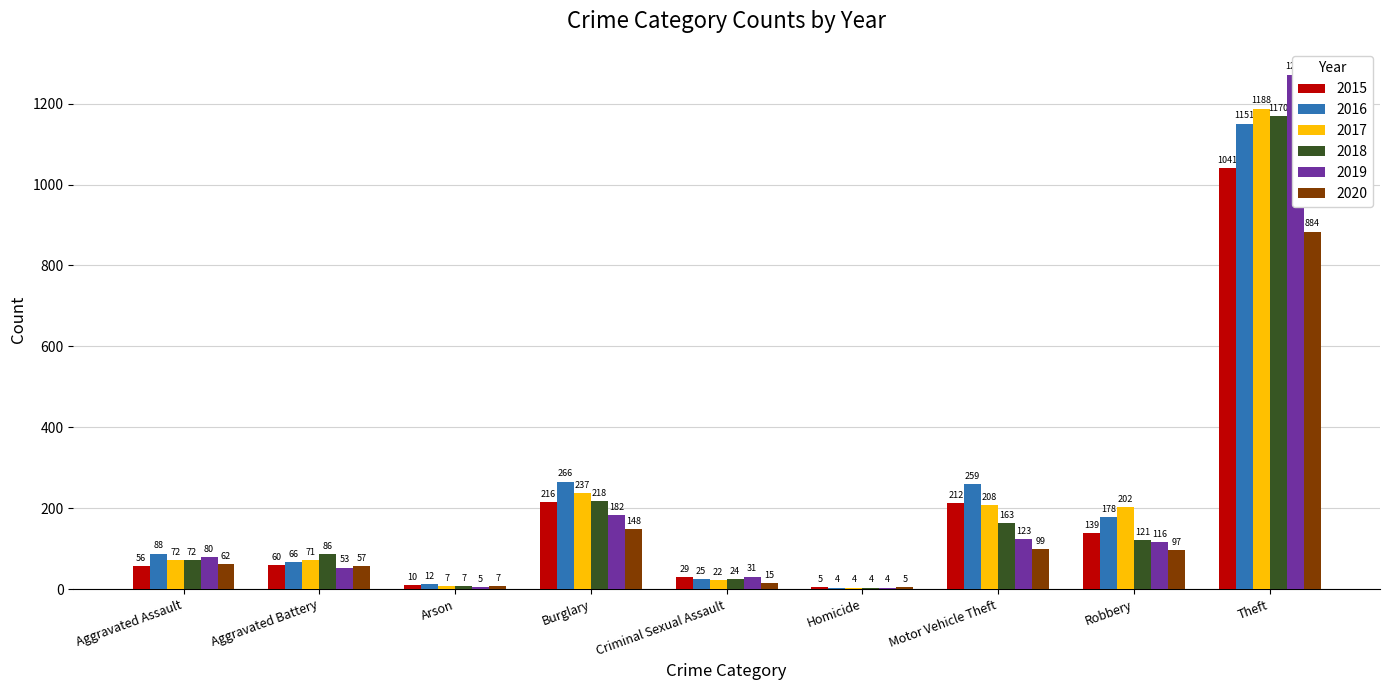

What is the maximum value shown in the chart?

1272